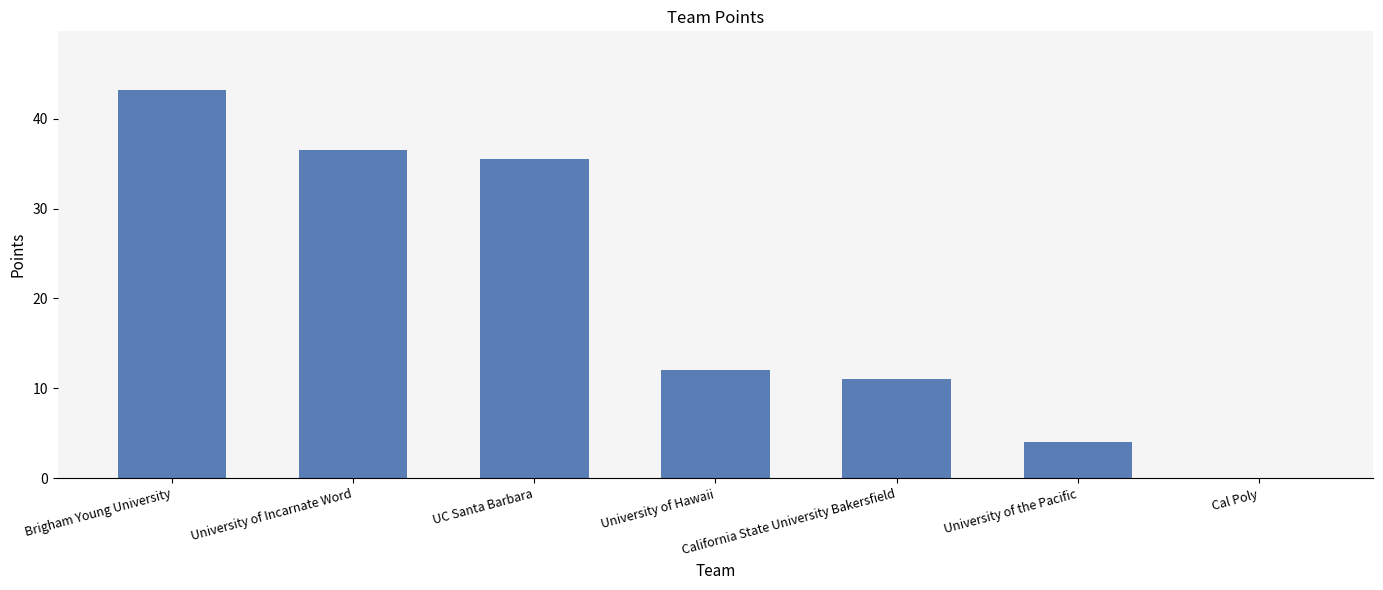

Between Brigham Young University and Cal Poly, which is larger?

Brigham Young University